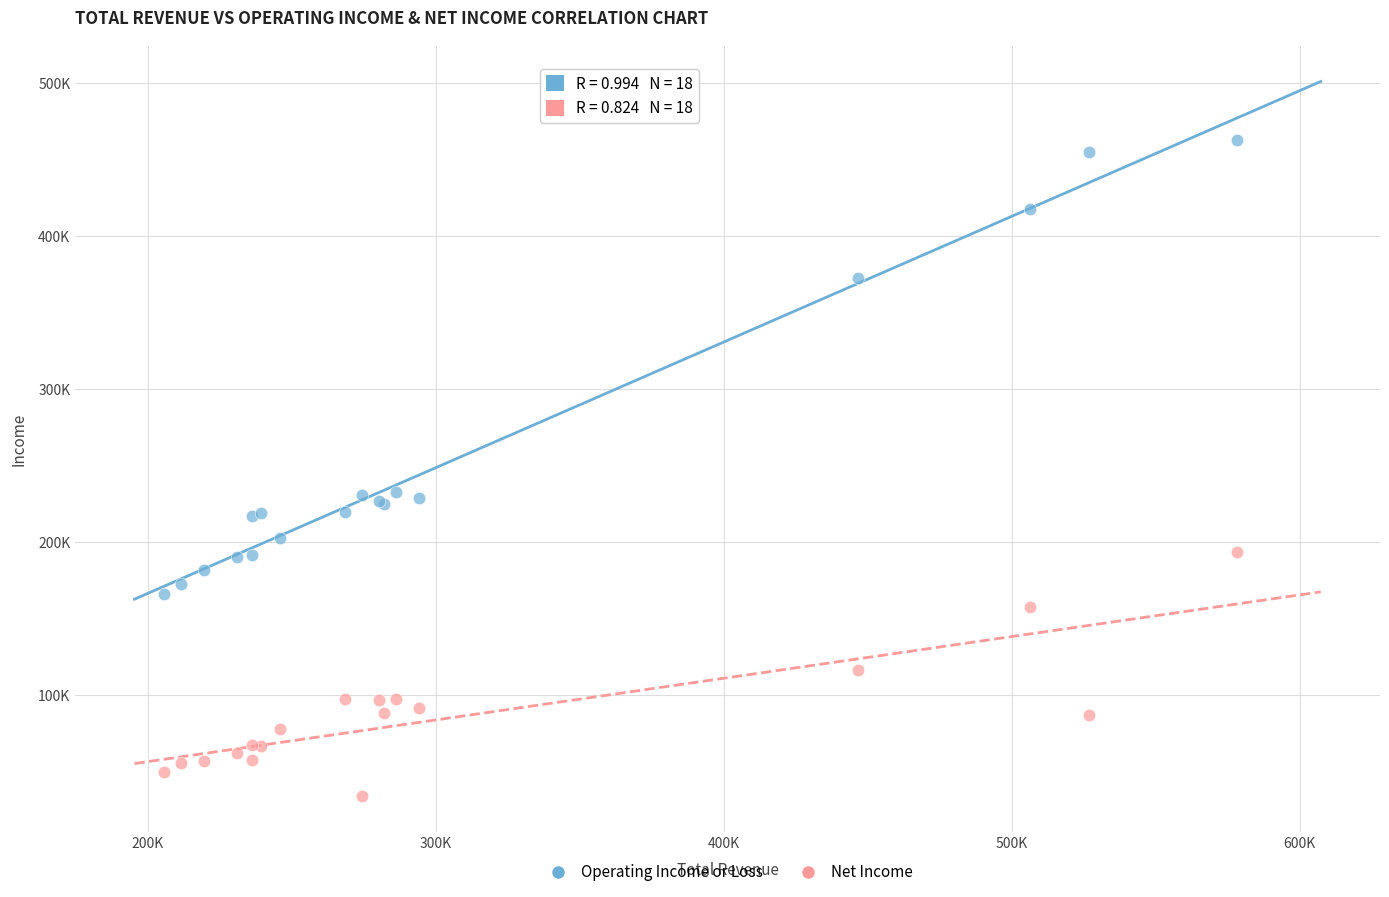

What are all the series names shown in the legend?

Operating Income or Loss, Net Income